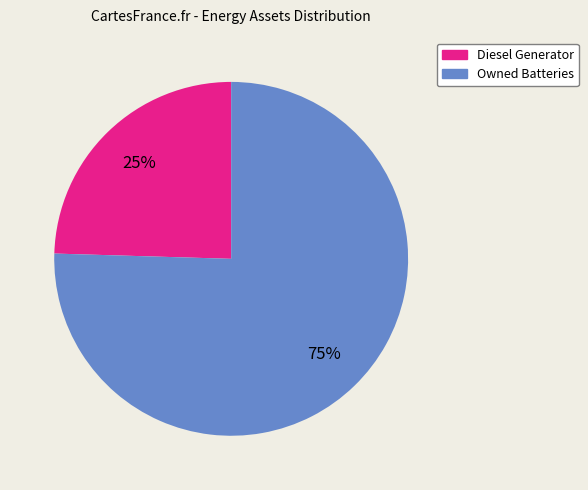

How many slices are in this pie chart?

2